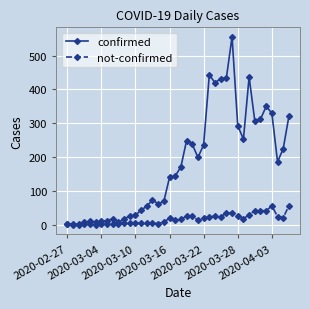

Which series has the largest total across all categories?

confirmed